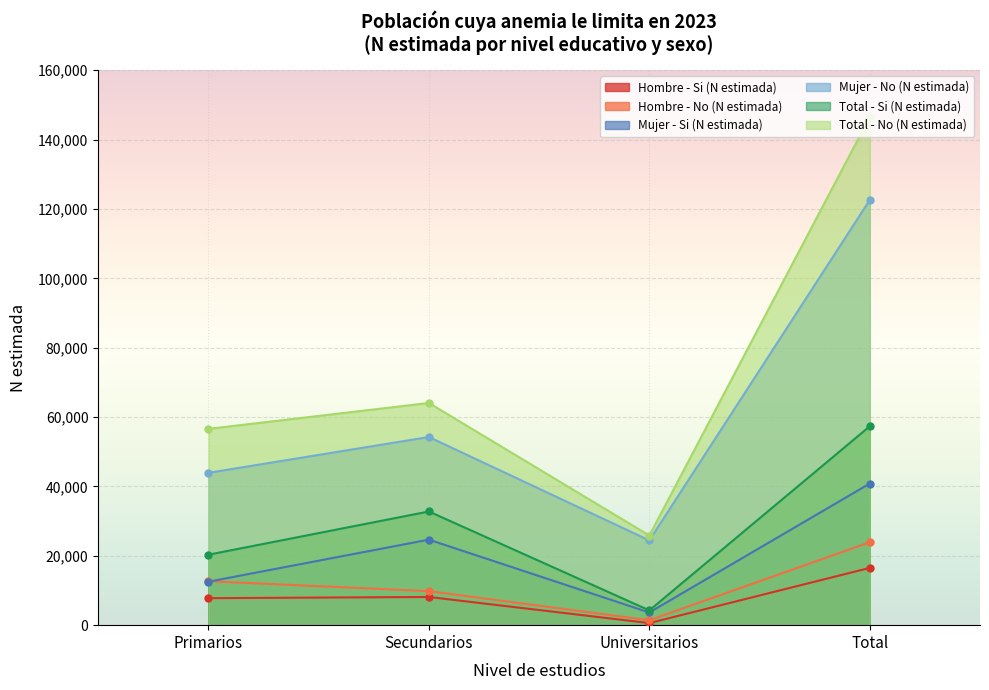

Rank the series by their maximum value, from highest to lowest.

Total - No (N estimada), Mujer - No (N estimada), Total - Si (N estimada), Mujer - Si (N estimada), Hombre - No (N estimada), Hombre - Si (N estimada)